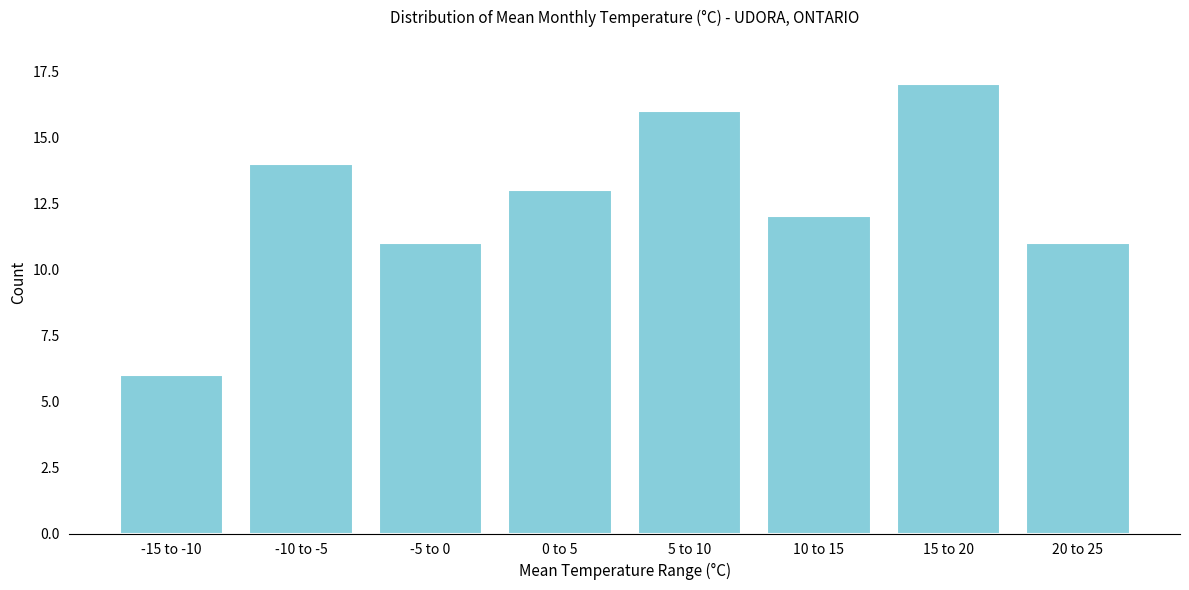

Reading left to right, transcribe all the data shown in this chart.

-15 to -10=6	-10 to -5=14	-5 to 0=11	0 to 5=13	5 to 10=16	10 to 15=12	15 to 20=17	20 to 25=11